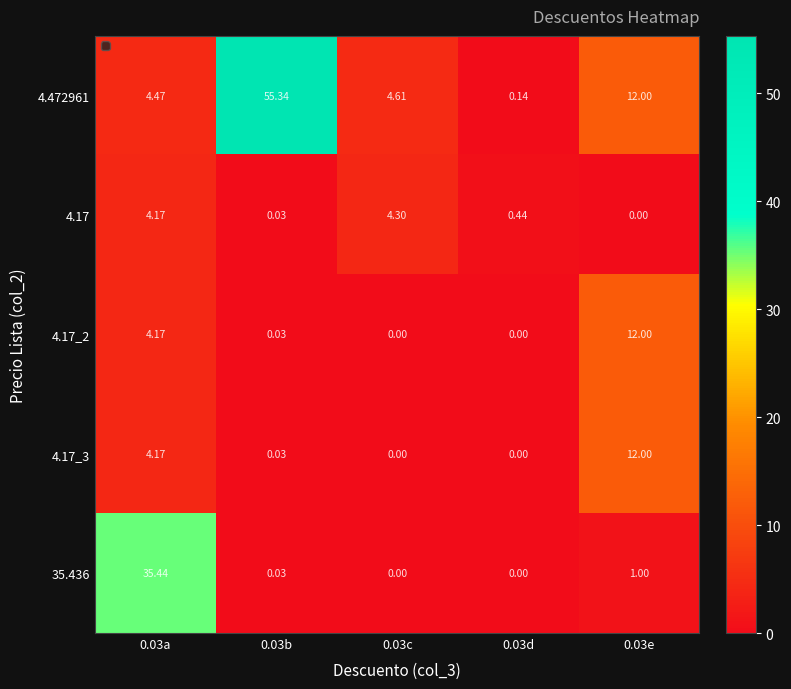

Is the value of 4.17_3 at 0.03b greater than the value of 4.472961 at 0.03e?

No